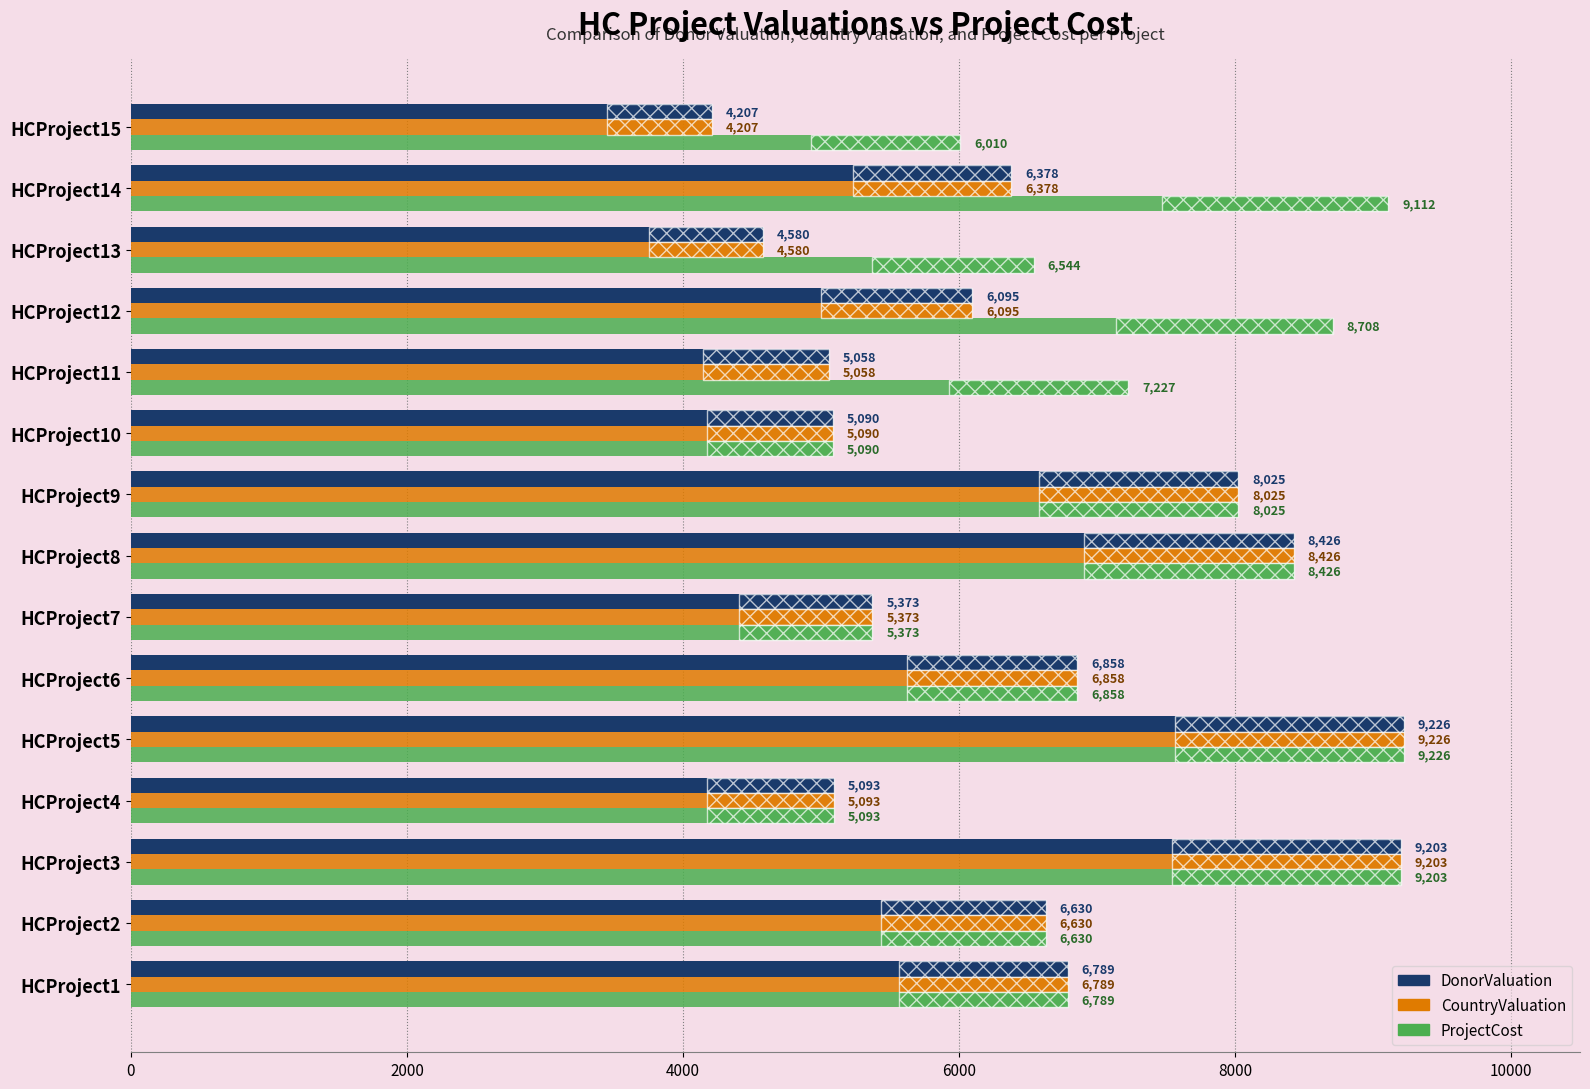

How many groups of bars are there?

15